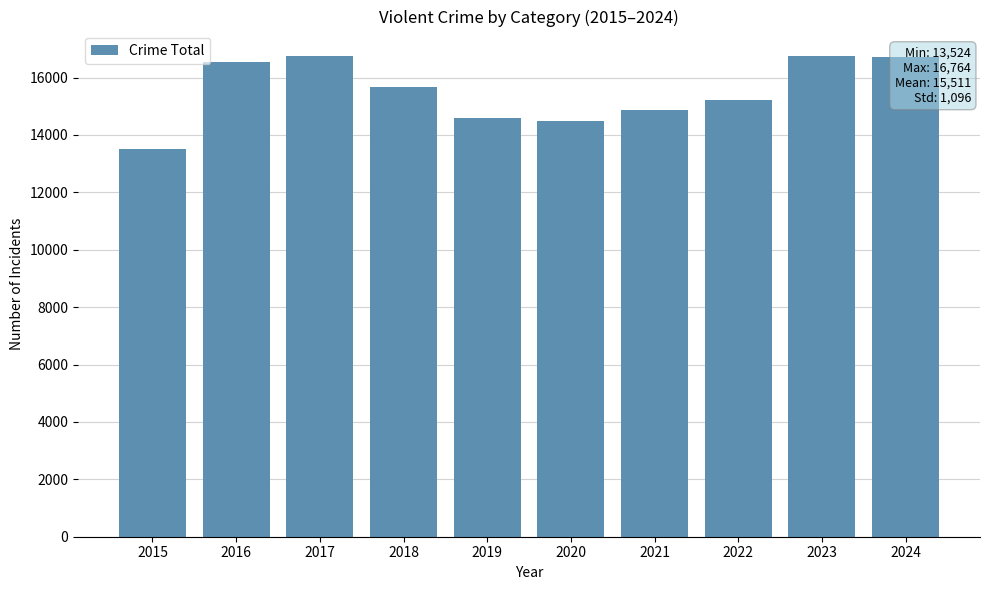

What is the change in value from 2015 to 2024?

+3208